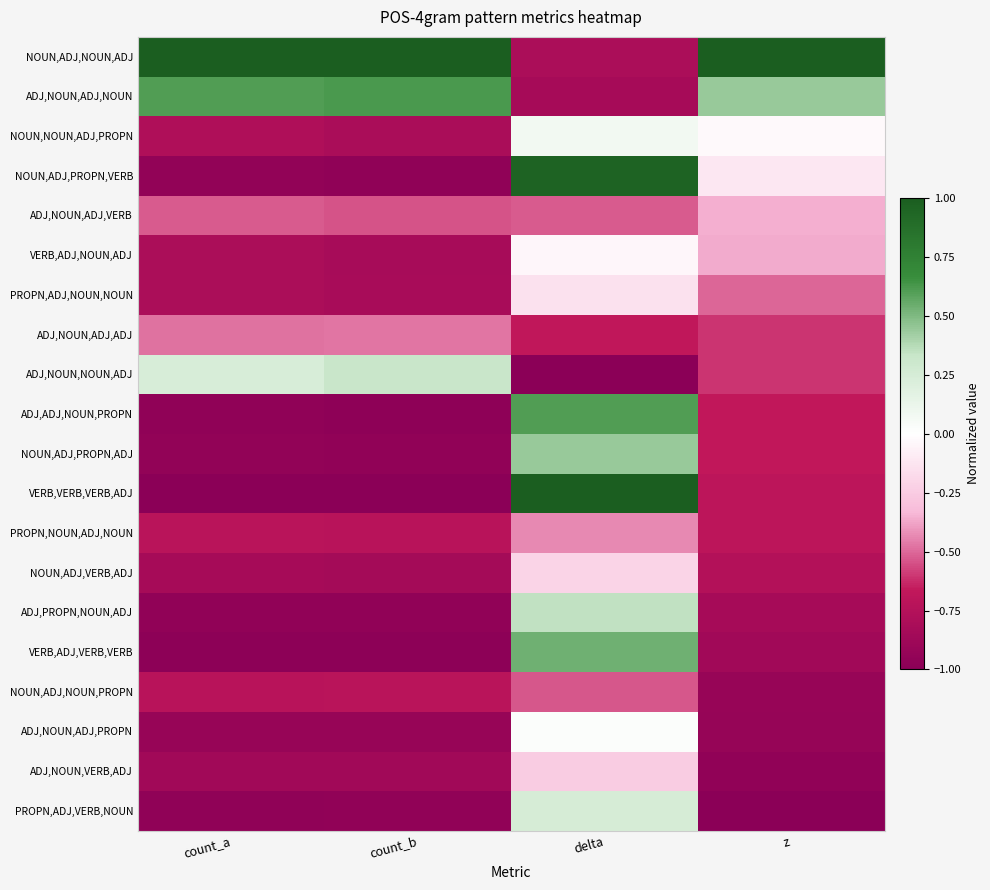

List the series in order of their peak value, highest first.

NOUN,ADJ,NOUN,ADJ, VERB,VERB,VERB,ADJ, NOUN,ADJ,PROPN,VERB, ADJ,NOUN,ADJ,NOUN, ADJ,ADJ,NOUN,PROPN, VERB,ADJ,VERB,VERB, NOUN,ADJ,PROPN,ADJ, ADJ,PROPN,NOUN,ADJ, ADJ,NOUN,NOUN,ADJ, PROPN,ADJ,VERB,NOUN, NOUN,NOUN,ADJ,PROPN, ADJ,NOUN,ADJ,PROPN, VERB,ADJ,NOUN,ADJ, PROPN,ADJ,NOUN,NOUN, NOUN,ADJ,VERB,ADJ, ADJ,NOUN,VERB,ADJ, ADJ,NOUN,ADJ,VERB, PROPN,NOUN,ADJ,NOUN, ADJ,NOUN,ADJ,ADJ, NOUN,ADJ,NOUN,PROPN